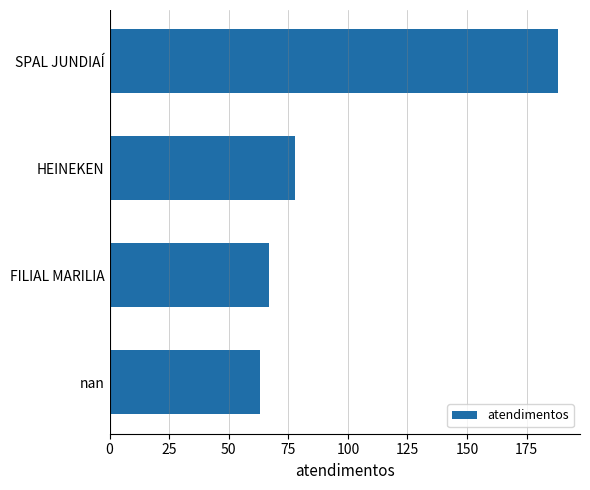

Reading bottom to top, list all the values displayed in this chart.

63	67	78	188